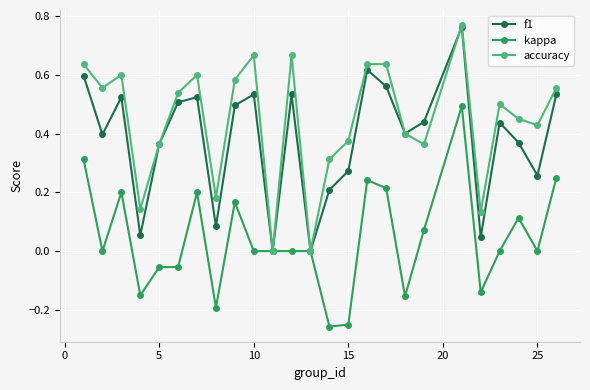

True or false: kappa has more than 2 points higher than both neighbors.

True